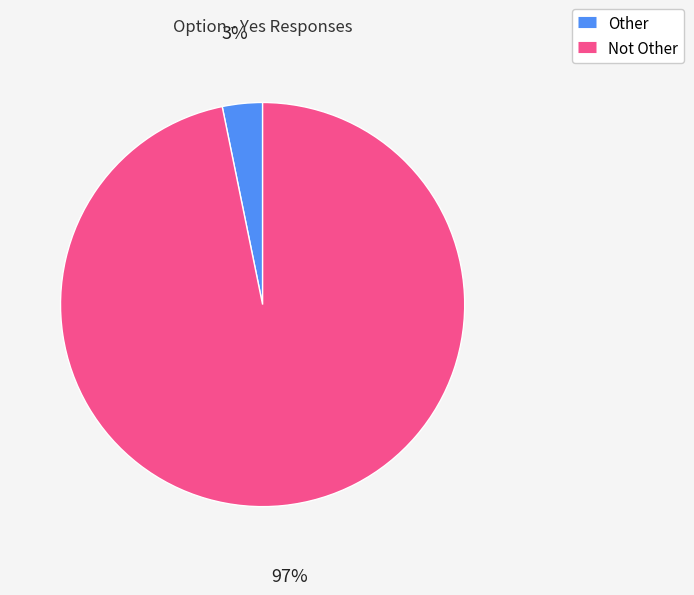

Do Other and Not Other together represent more than half of the pie?

Yes